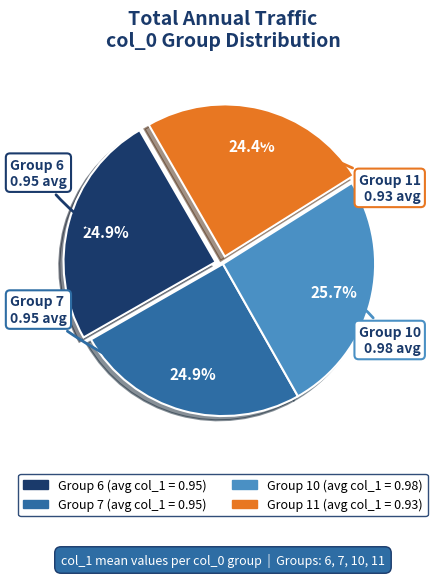

Does any single category account for the majority?

No